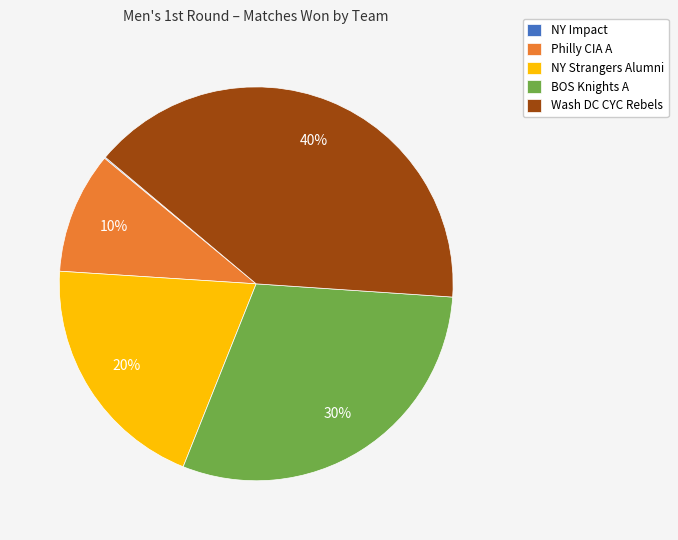

Combined, do BOS Knights A and Philly CIA A account for over 50%?

No